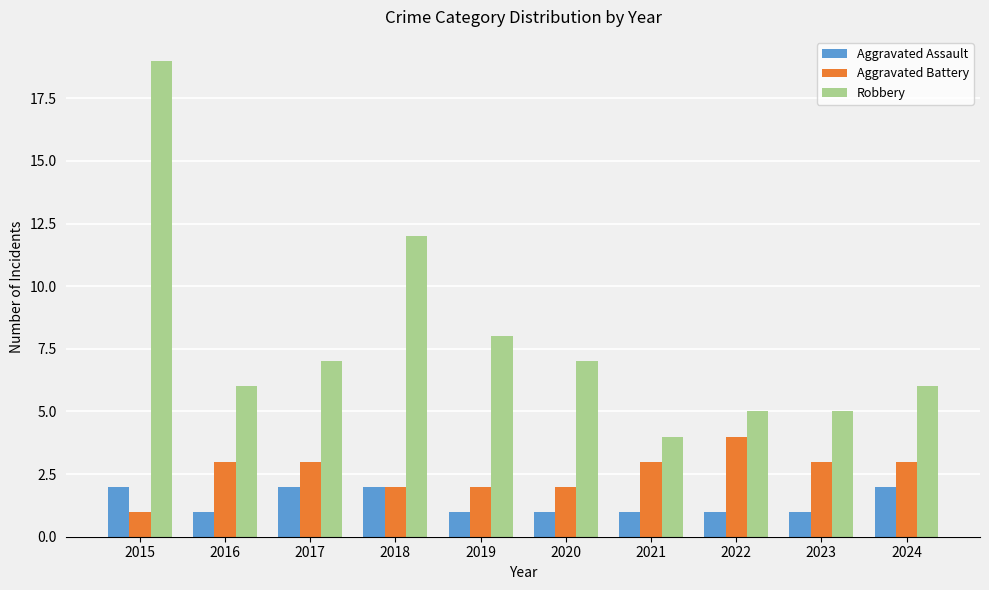

What is the value of the Aggravated Assault bar at the 10th from the left?

2